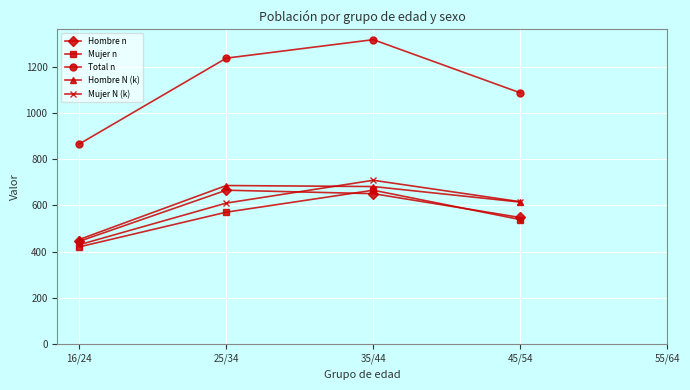

What is the maximum value for Hombre N (k)?

686.2